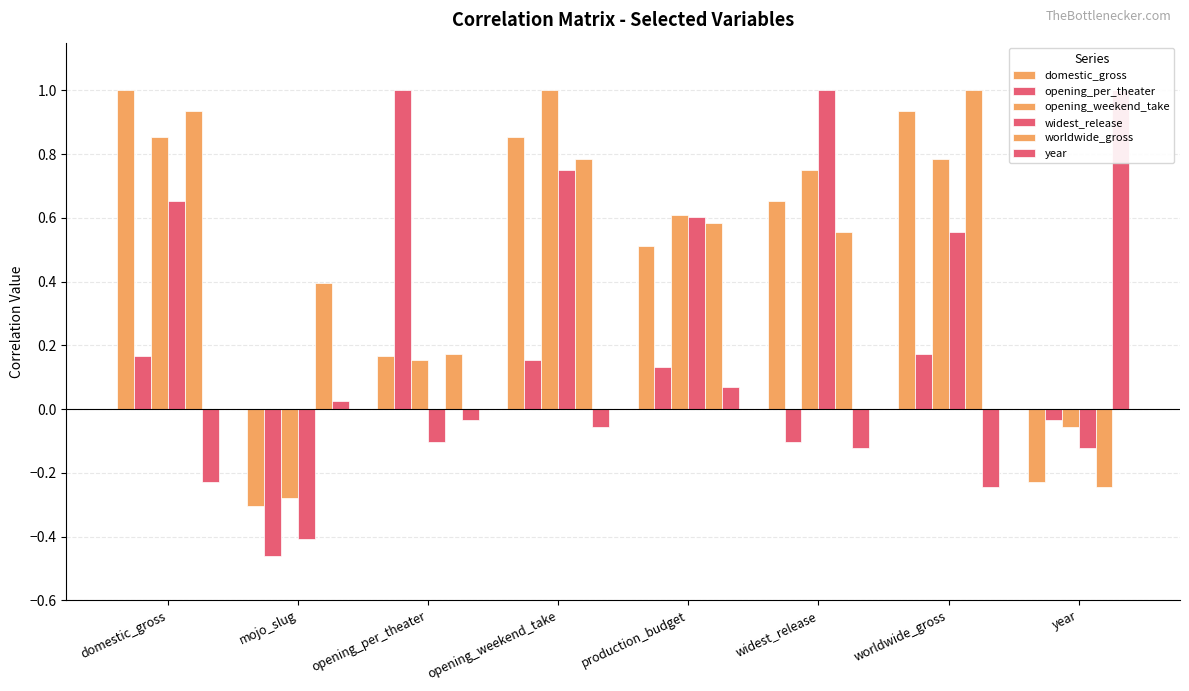

Is it true that domestic_gross equals 0.2 at opening_per_theater?

True